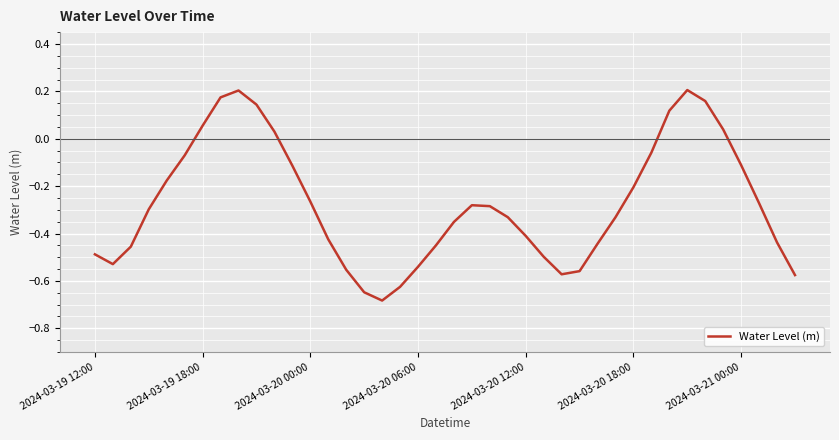

How many lines are shown in the chart?

1